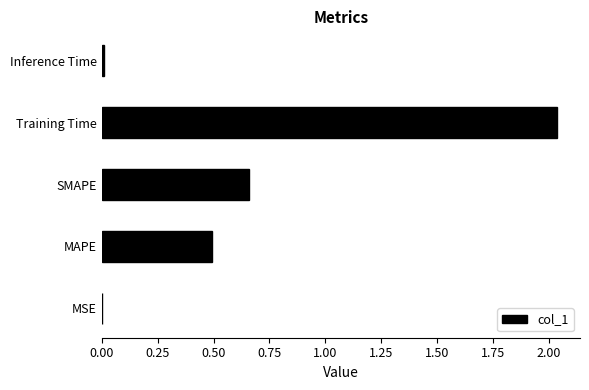

Are the bars grouped side by side (vs. stacked)?

No